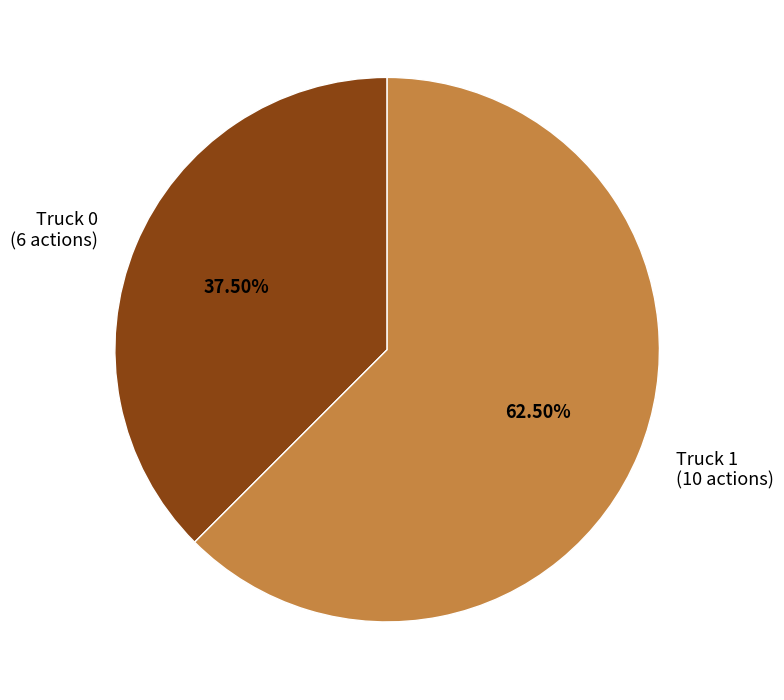

Does Truck 0 account for over 50% of the chart?

No